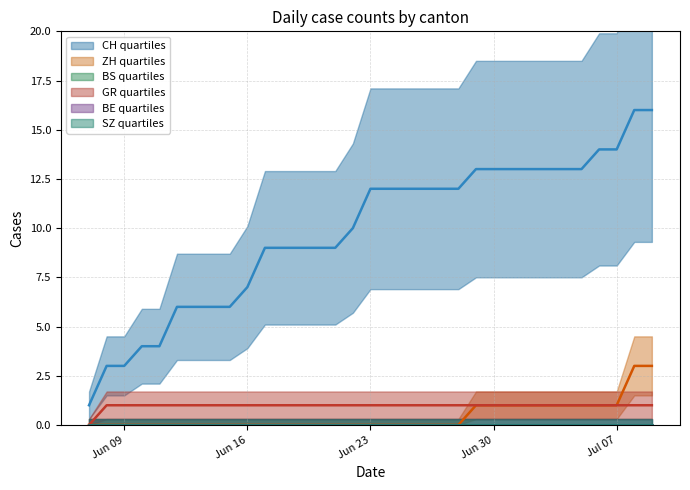

What is the label of the 3rd point from the right?

Jul 07